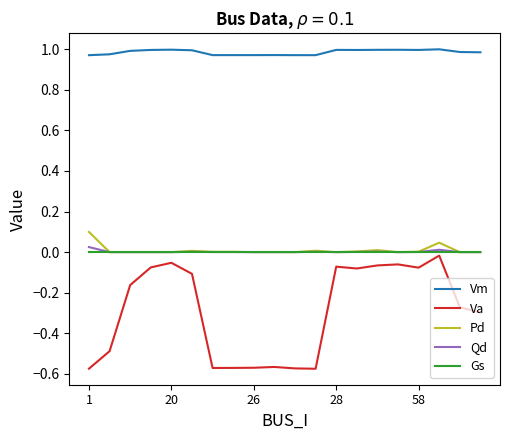

True or false: Gs and Vm intersect in this chart.

False